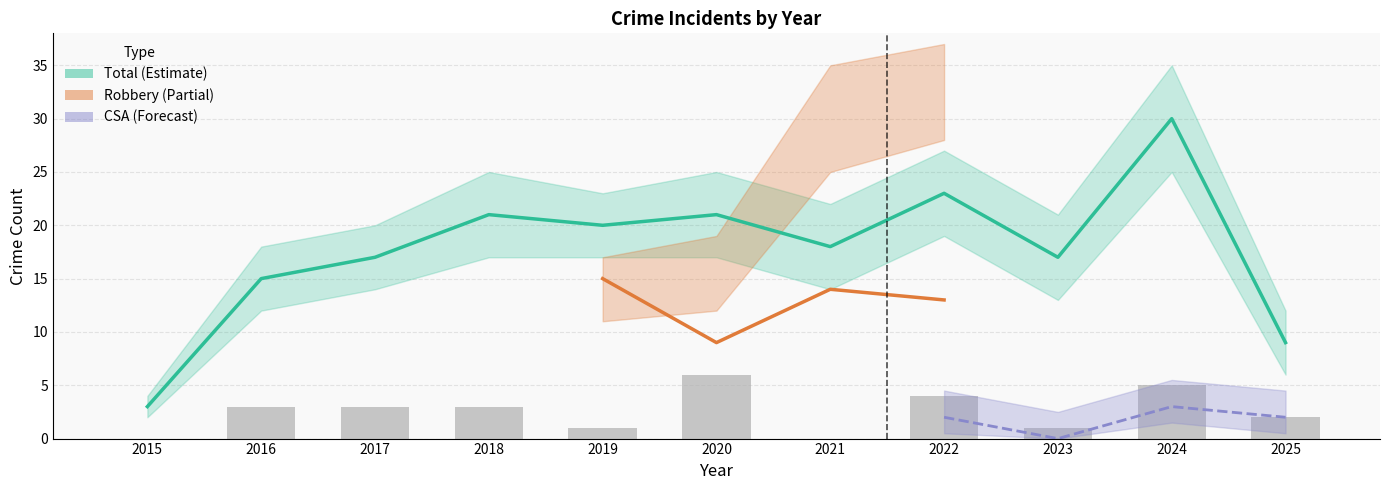

What is the value of the Criminal Sexual Assault bar at the 7th from the left?

1